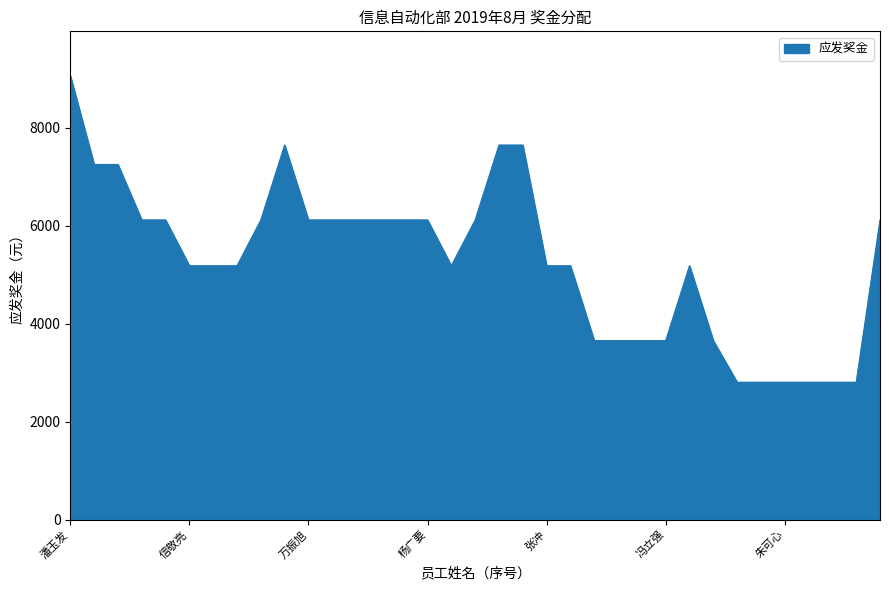

What is the greatest value displayed?

9066